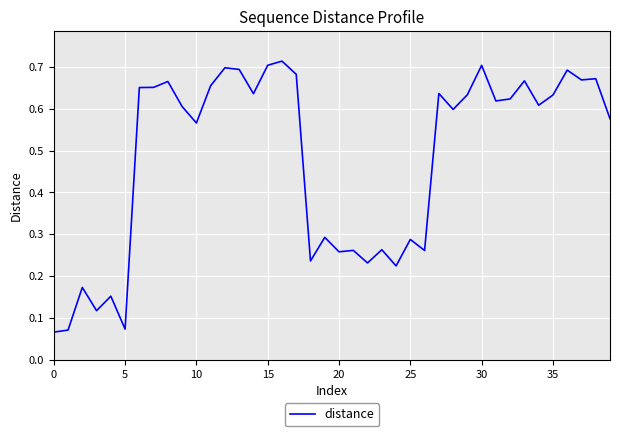

Is it true that the value at 35 is 0.1?

False